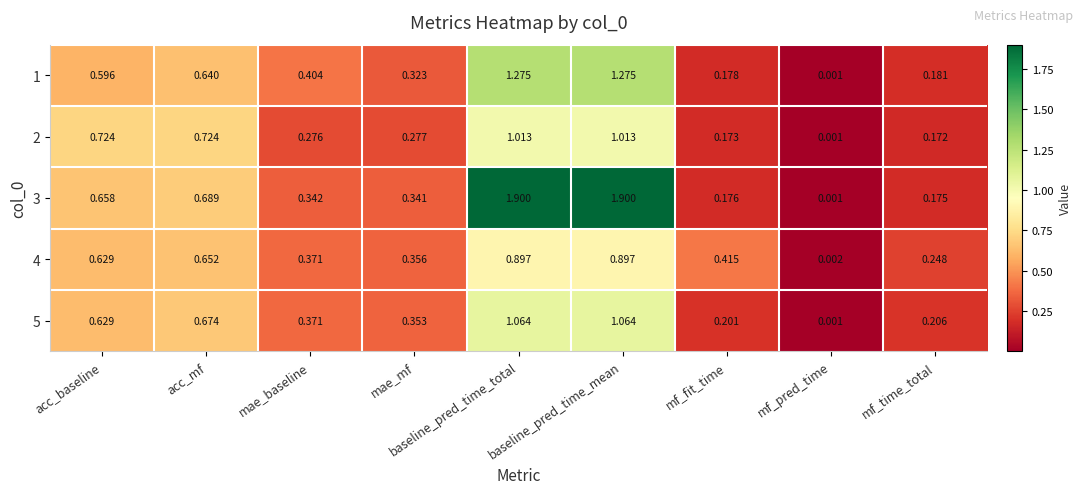

At which label does 1 reach its minimum?

mf_pred_time